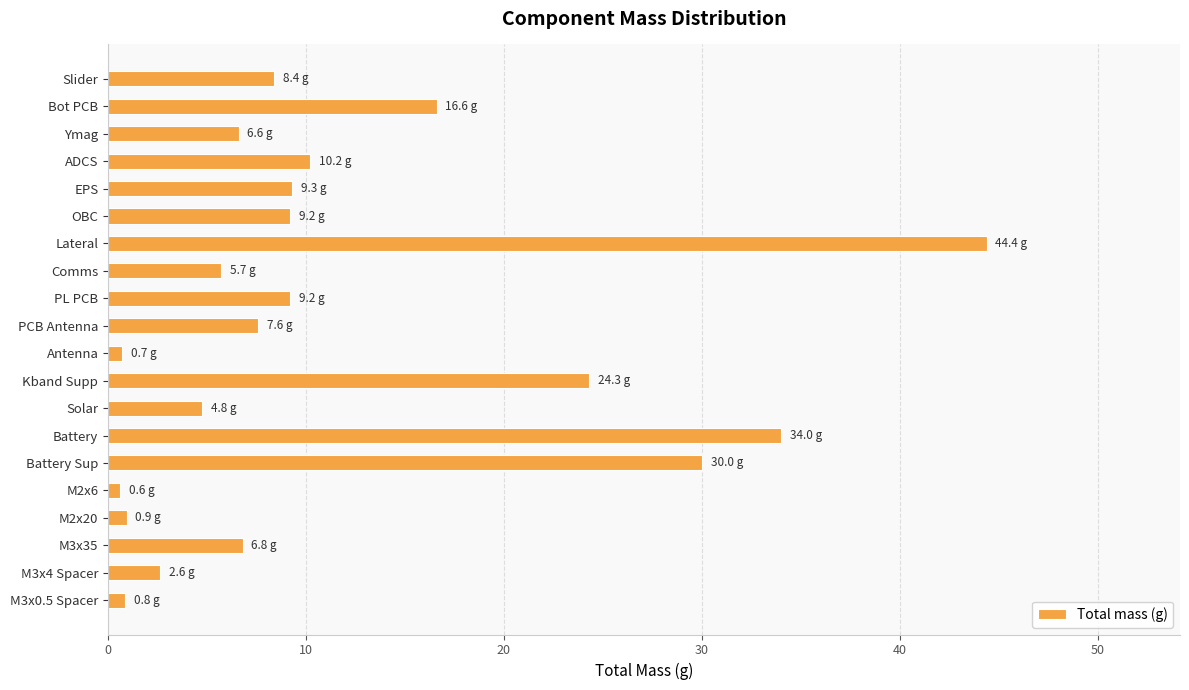

How many data points are less than 8?

10